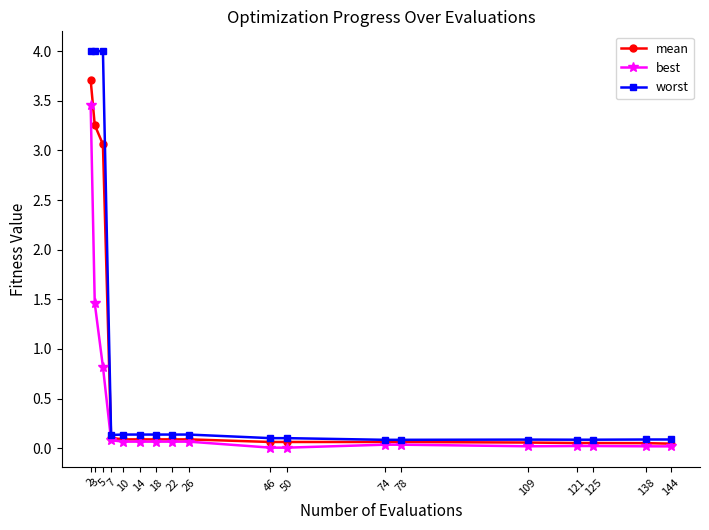

What is the spread (max minus min) of values at 5?

3.2